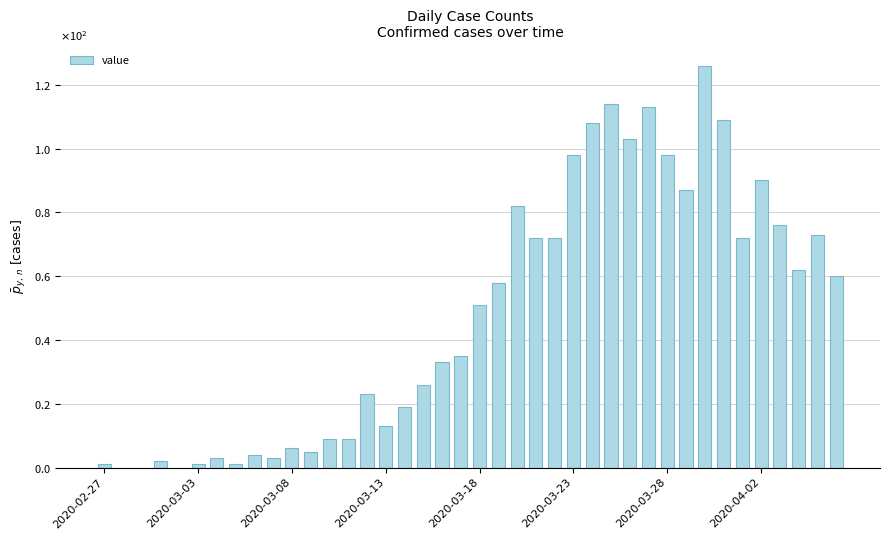

Reading right to left, transcribe all the data shown in this chart.

60	73	62	76	90	72	109	126	87	98	113	103	114	108	98	72	72	82	58	51	35	33	26	19	13	23	9	9	5	6	3	4	1	3	1	0	2	0	0	1